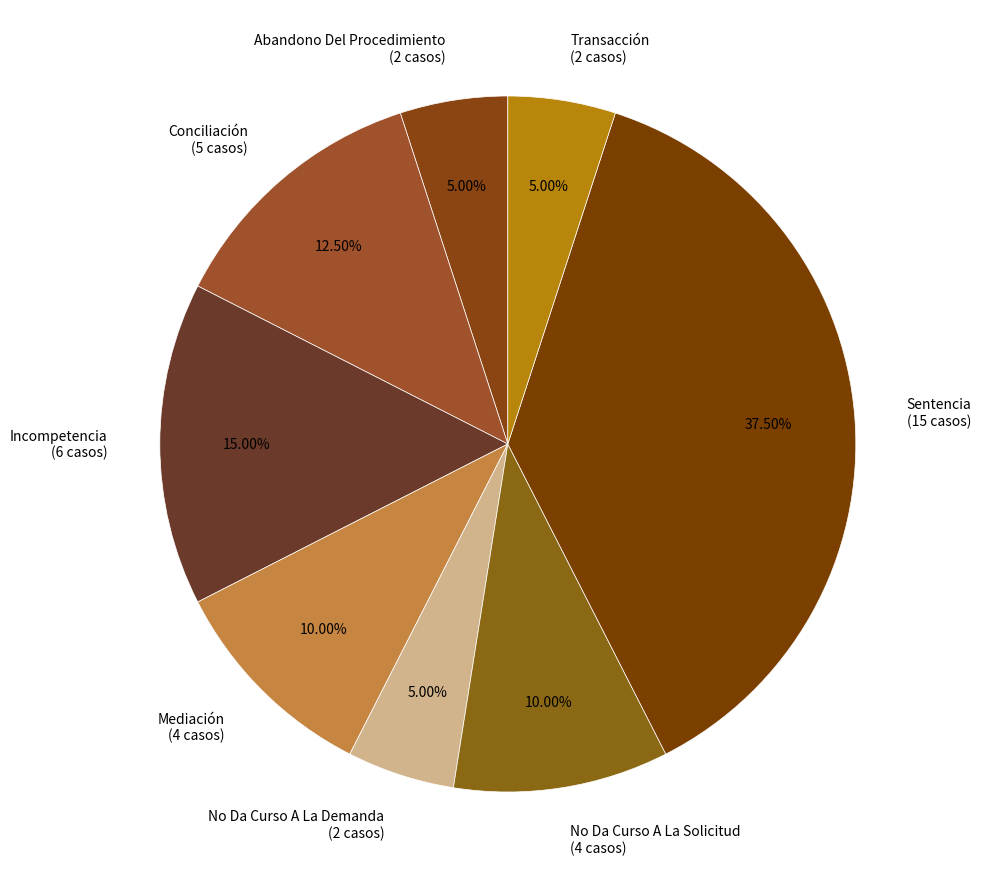

Which slice is the largest?

Sentencia